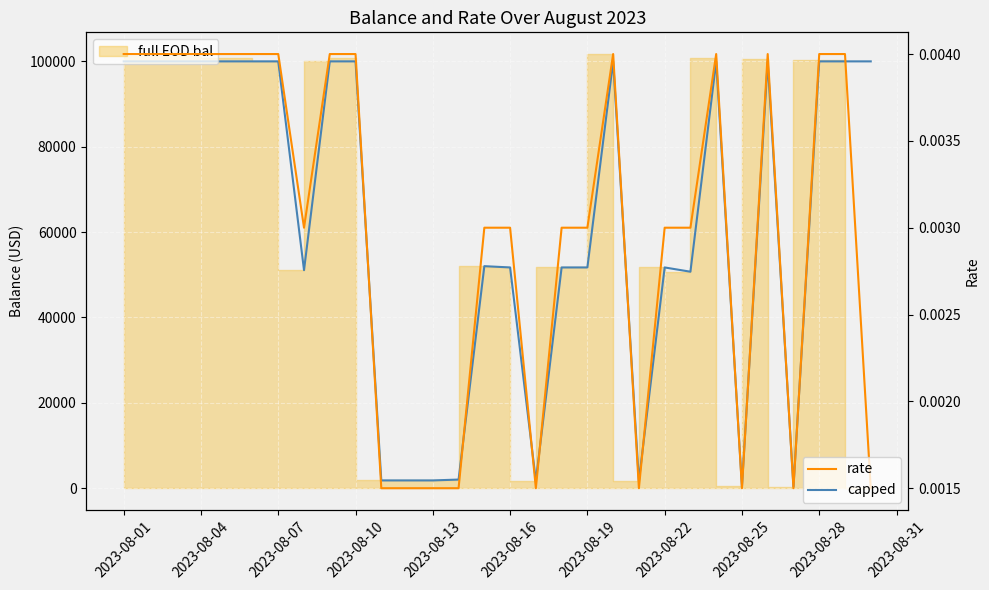

At which category is the sum across all series the highest?

2023-08-01